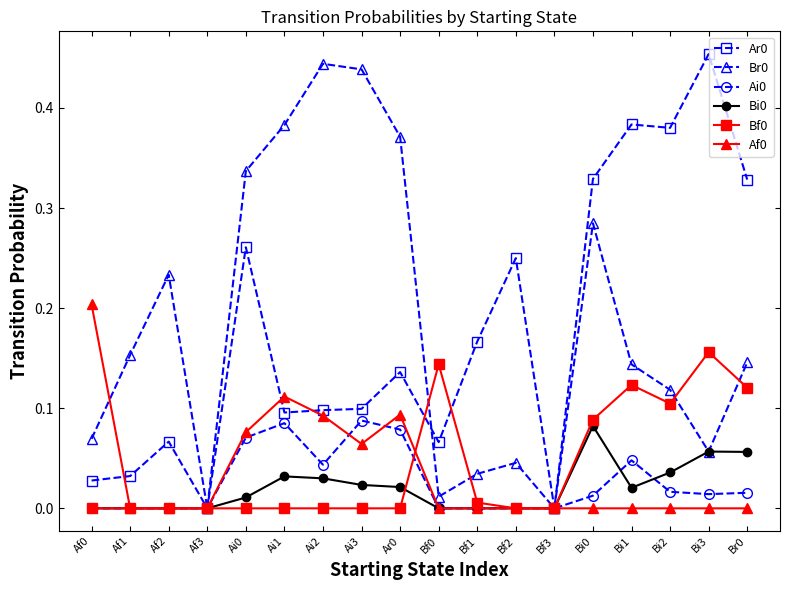

The value of Ar0 at Bf1 is 0.1. True or false?

False